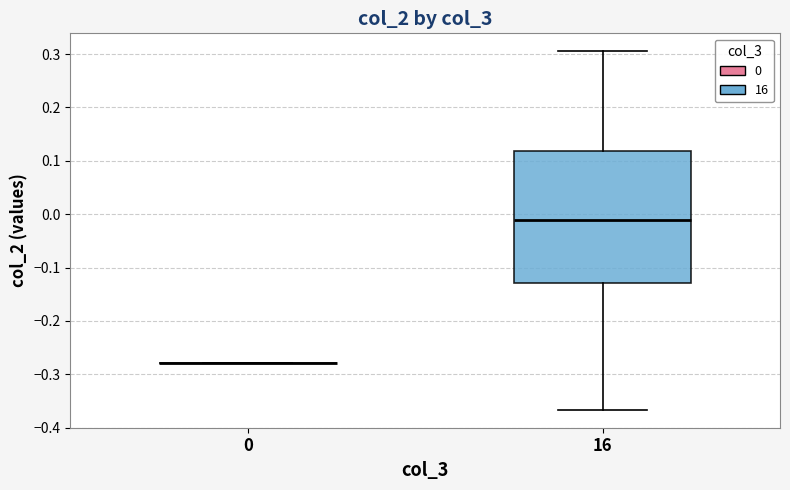

Reading left to right, read every box against the y-axis: the position of its median line, the range the box covers, and the ends of its whiskers. The values are not printed on the chart, so give them approximately, as read against the axis.

0: box collapsed to a line at -0.28, whiskers -0.28 to -0.28
16: median -0.01, box -0.13 to 0.12, whiskers -0.37 to 0.31